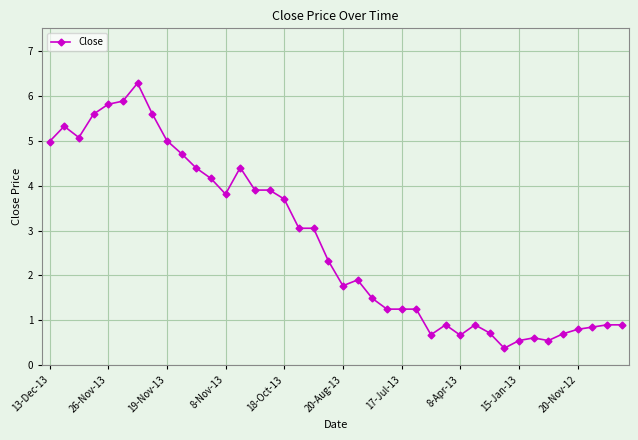

How many lines are shown in the chart?

1